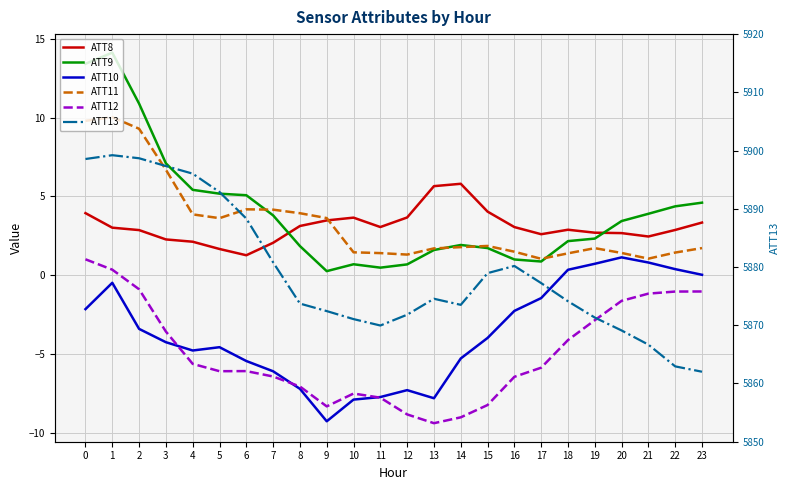

What is the greatest value displayed?

5899.2